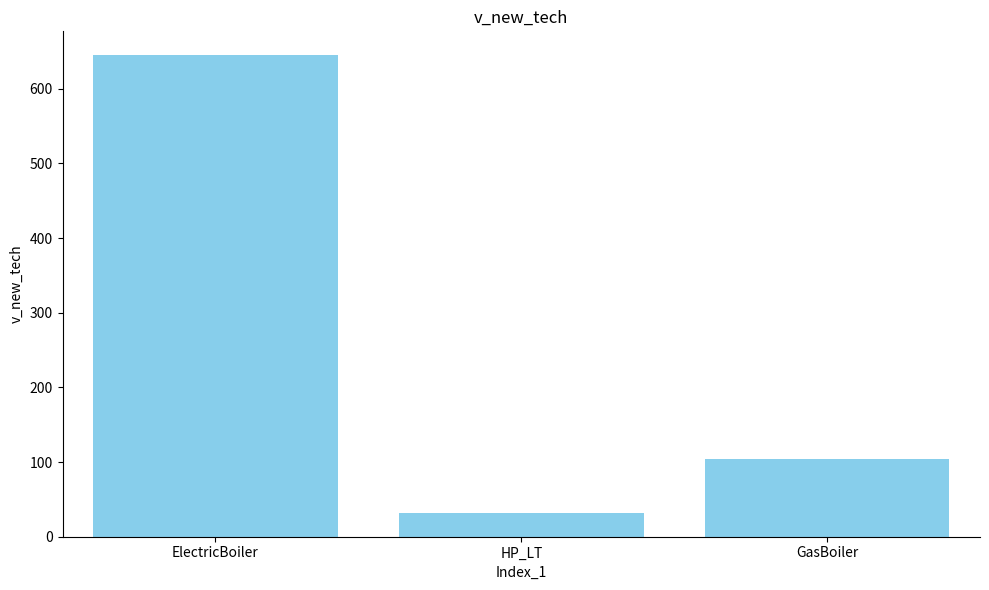

Reading left to right, extract all data points from this chart.

644.6	31.6	103.7